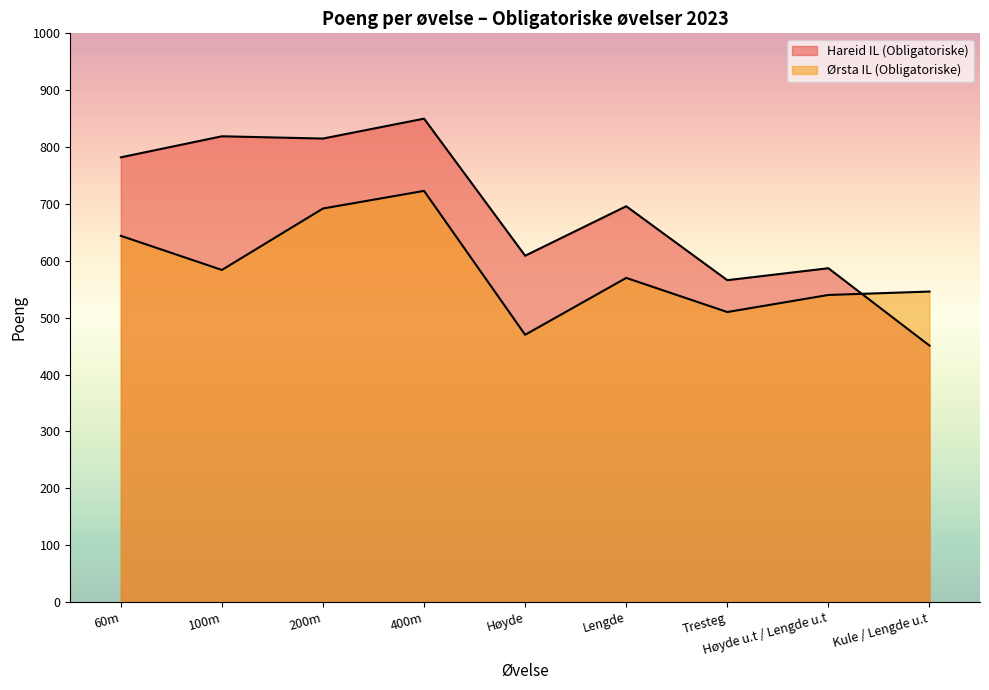

What is the difference between the maximum and minimum values in the Hareid IL (Obligatoriske) series?

399